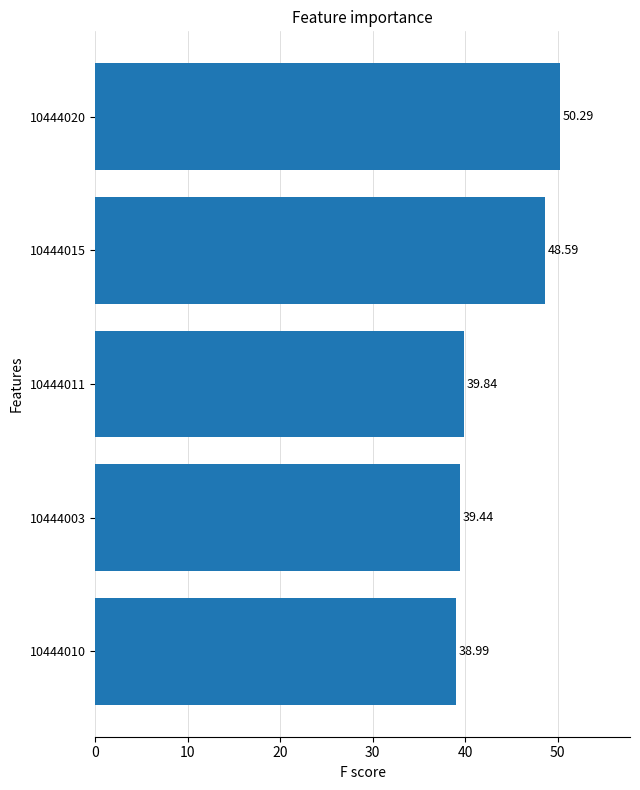

What is the ratio of the value at 10444003 to the value at 10444015?

0.8